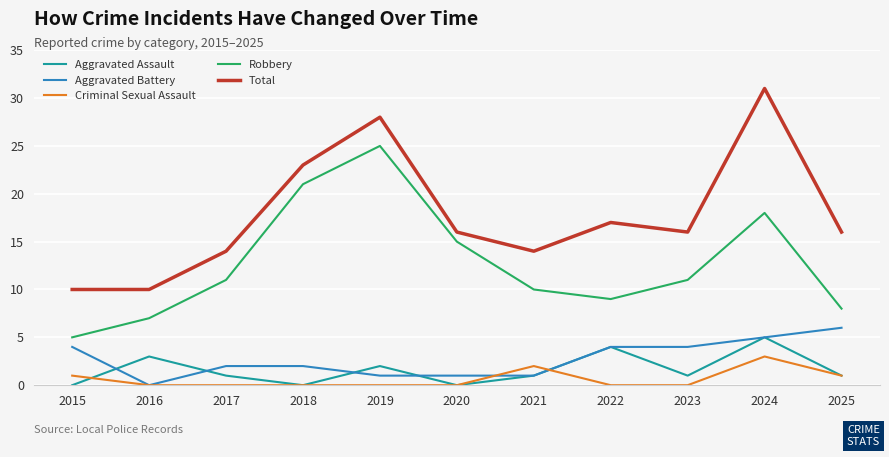

Rank the series by their maximum value, from lowest to highest.

Criminal Sexual Assault, Aggravated Assault, Aggravated Battery, Robbery, Total